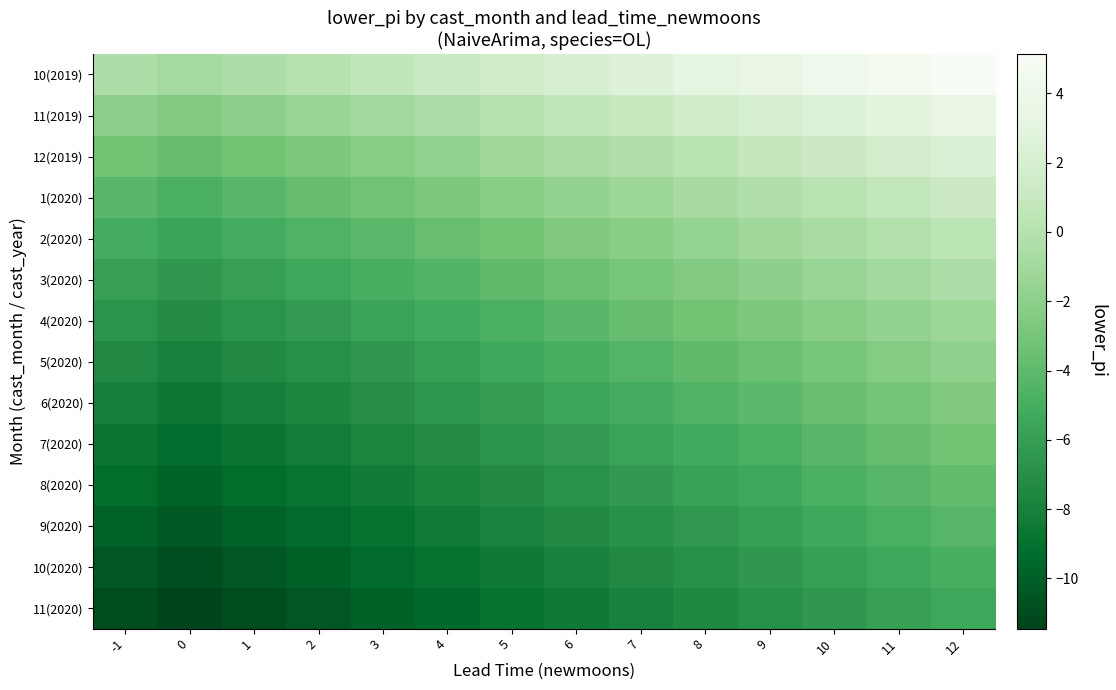

Reading left to right, list all the values displayed in this chart.

10(2019): -1=-0.4	0=-0.9	1=-0.4	2=0.1	3=0.6	4=1.1	5=1.6	6=2.1	7=2.6	8=3.1	9=3.6	10=4.1	11=4.6	12=5.1
11(2019): -1=-2.0	0=-2.5	1=-2.0	2=-1.5	3=-1.0	4=-0.5	5=0.0	6=0.5	7=1.0	8=1.5	9=2.0	10=2.5	11=3.0	12=3.5
12(2019): -1=-3.2	0=-3.7	1=-3.2	2=-2.7	3=-2.2	4=-1.7	5=-1.2	6=-0.7	7=-0.2	8=0.3	9=0.8	10=1.3	11=1.8	12=2.3
1(2020): -1=-4.2	0=-4.7	1=-4.2	2=-3.7	3=-3.2	4=-2.7	5=-2.2	6=-1.7	7=-1.2	8=-0.7	9=-0.2	10=0.3	11=0.8	12=1.3
2(2020): -1=-5.1	0=-5.6	1=-5.1	2=-4.6	3=-4.1	4=-3.6	5=-3.1	6=-2.6	7=-2.1	8=-1.6	9=-1.1	10=-0.6	11=-0.1	12=0.4
3(2020): -1=-6.0	0=-6.5	1=-6.0	2=-5.5	3=-5.0	4=-4.5	5=-4.0	6=-3.5	7=-3.0	8=-2.5	9=-2.0	10=-1.5	11=-1.0	12=-0.5
4(2020): -1=-6.7	0=-7.2	1=-6.7	2=-6.2	3=-5.7	4=-5.2	5=-4.7	6=-4.2	7=-3.7	8=-3.2	9=-2.7	10=-2.2	11=-1.7	12=-1.2
5(2020): -1=-7.4	0=-7.9	1=-7.4	2=-6.9	3=-6.4	4=-5.9	5=-5.4	6=-4.9	7=-4.4	8=-3.9	9=-3.4	10=-2.9	11=-2.4	12=-1.9
6(2020): -1=-8.1	0=-8.6	1=-8.1	2=-7.6	3=-7.1	4=-6.6	5=-6.1	6=-5.6	7=-5.1	8=-4.6	9=-4.1	10=-3.6	11=-3.1	12=-2.6
7(2020): -1=-8.7	0=-9.2	1=-8.7	2=-8.2	3=-7.7	4=-7.2	5=-6.7	6=-6.2	7=-5.7	8=-5.2	9=-4.7	10=-4.2	11=-3.7	12=-3.2
8(2020): -1=-9.3	0=-9.8	1=-9.3	2=-8.8	3=-8.3	4=-7.8	5=-7.3	6=-6.8	7=-6.3	8=-5.8	9=-5.3	10=-4.8	11=-4.3	12=-3.8
9(2020): -1=-9.9	0=-10.4	1=-9.9	2=-9.4	3=-8.9	4=-8.4	5=-7.9	6=-7.4	7=-6.9	8=-6.4	9=-5.9	10=-5.4	11=-4.9	12=-4.4
10(2020): -1=-10.4	0=-10.9	1=-10.4	2=-9.9	3=-9.4	4=-8.9	5=-8.4	6=-7.9	7=-7.4	8=-6.9	9=-6.4	10=-5.9	11=-5.4	12=-4.9
11(2020): -1=-10.9	0=-11.4	1=-10.9	2=-10.4	3=-9.9	4=-9.4	5=-8.9	6=-8.4	7=-7.9	8=-7.4	9=-6.9	10=-6.4	11=-5.9	12=-5.4